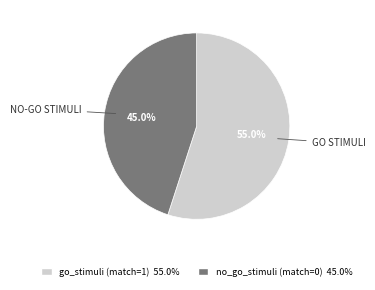

To the nearest percent, what portion does no_go_stimuli (match=0) represent?

45%